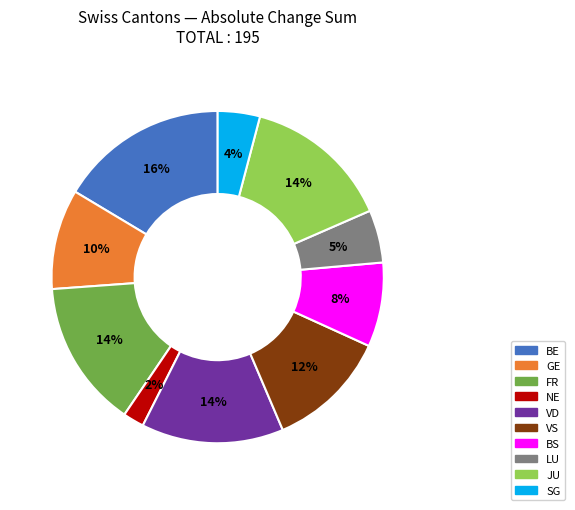

To the nearest percent, what is the difference between the largest and smallest slice percentages?

14%